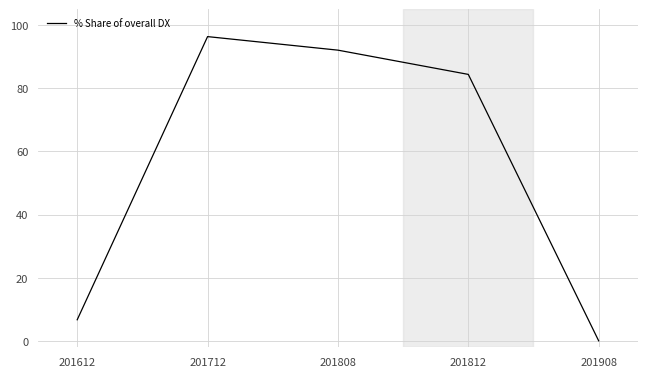

Reading left to right, list all the values displayed in this chart.

201612=6.7	201712=96.3	201808=92.0	201812=84.4	201908=0.1